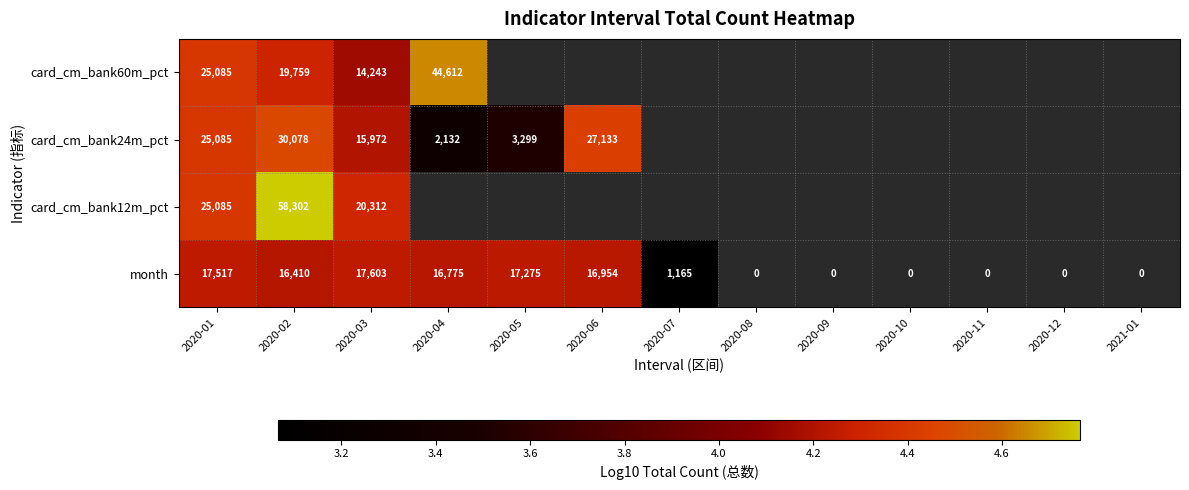

List the series in order of their peak value, highest first.

card_cm_bank12m_pct, card_cm_bank60m_pct, card_cm_bank24m_pct, month